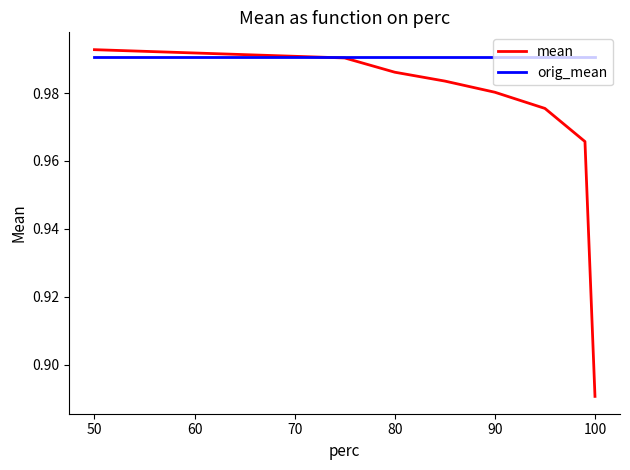

Which series has the largest range (max minus min)?

mean